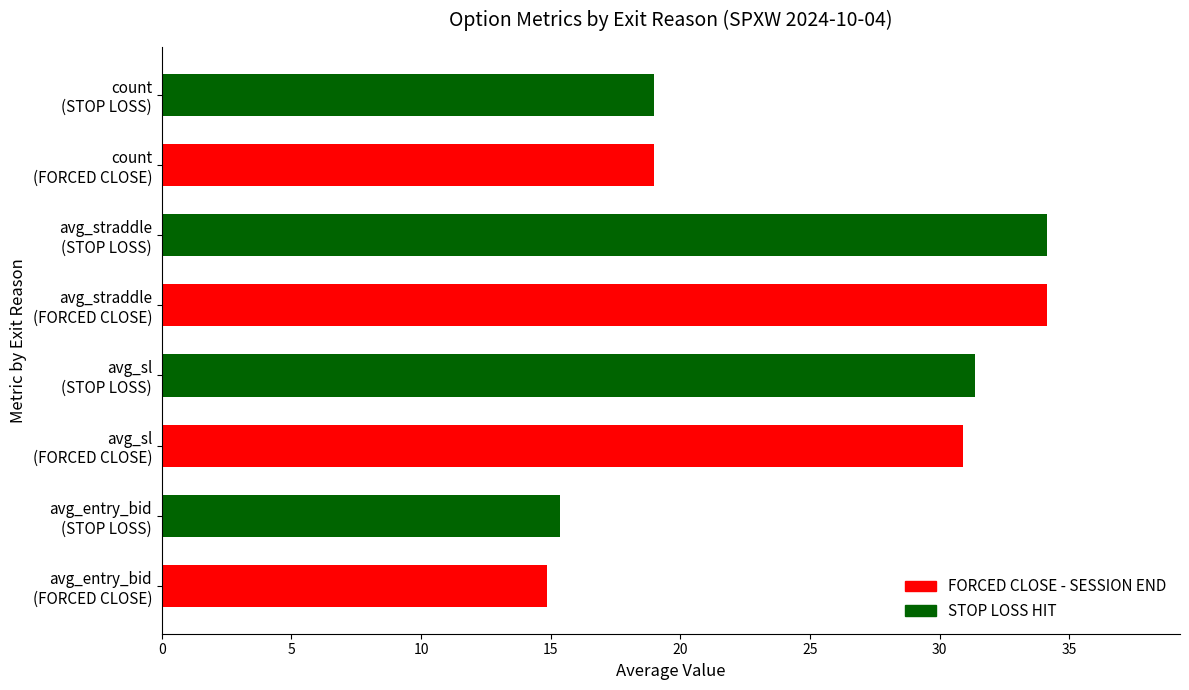

What is the average value?

24.8